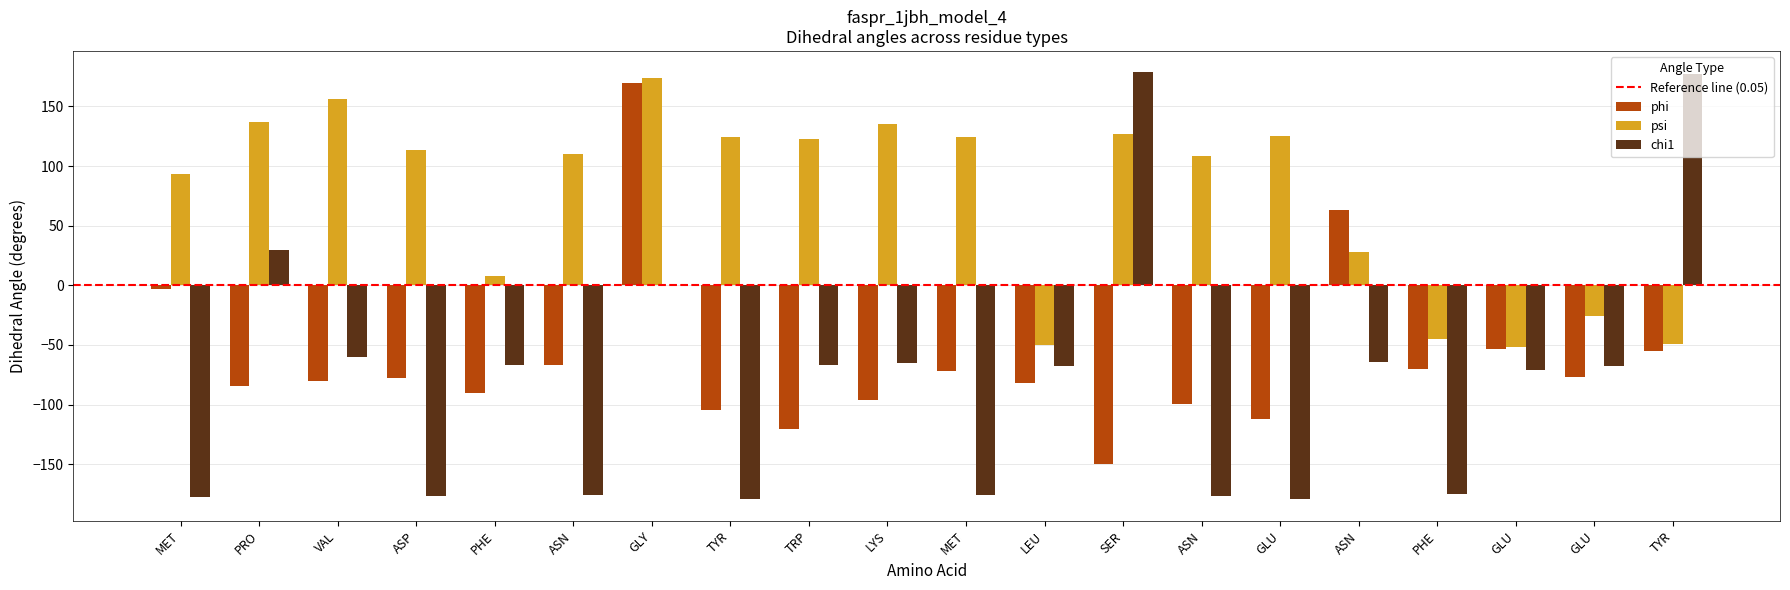

What is the sum of all phi values?

-1262.1